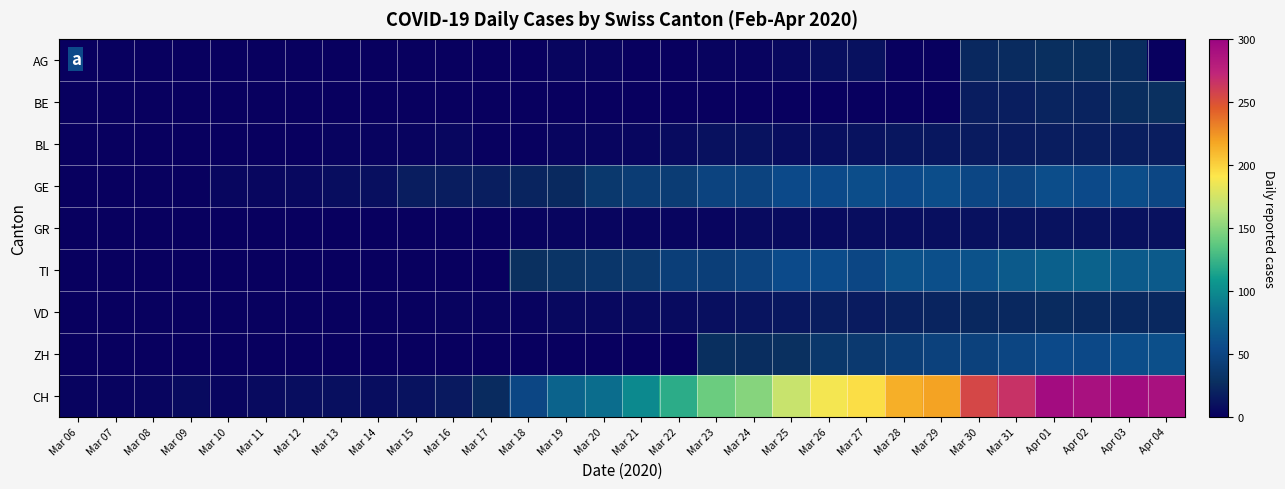

How many series are shown in this chart?

9